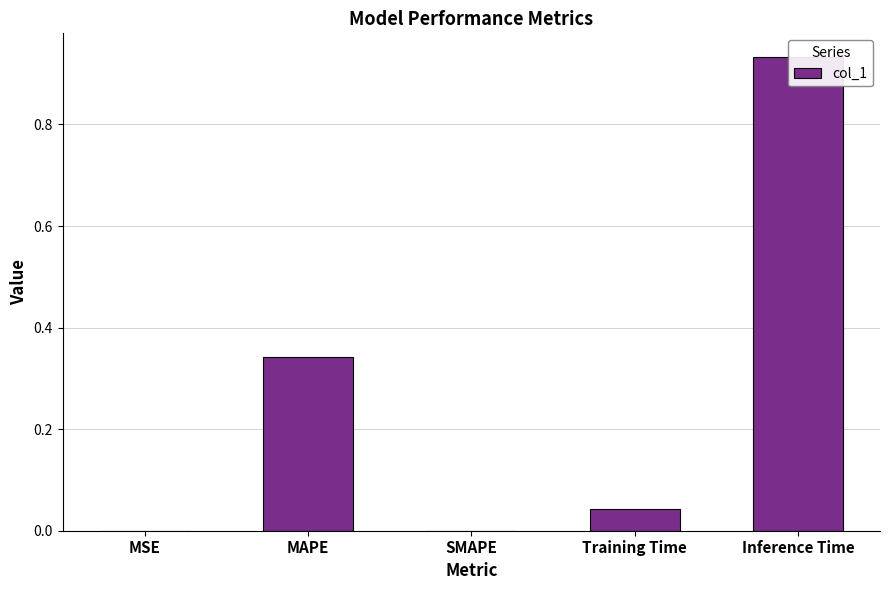

List the labels in order of value, smallest first.

SMAPE, MSE, Training Time, MAPE, Inference Time